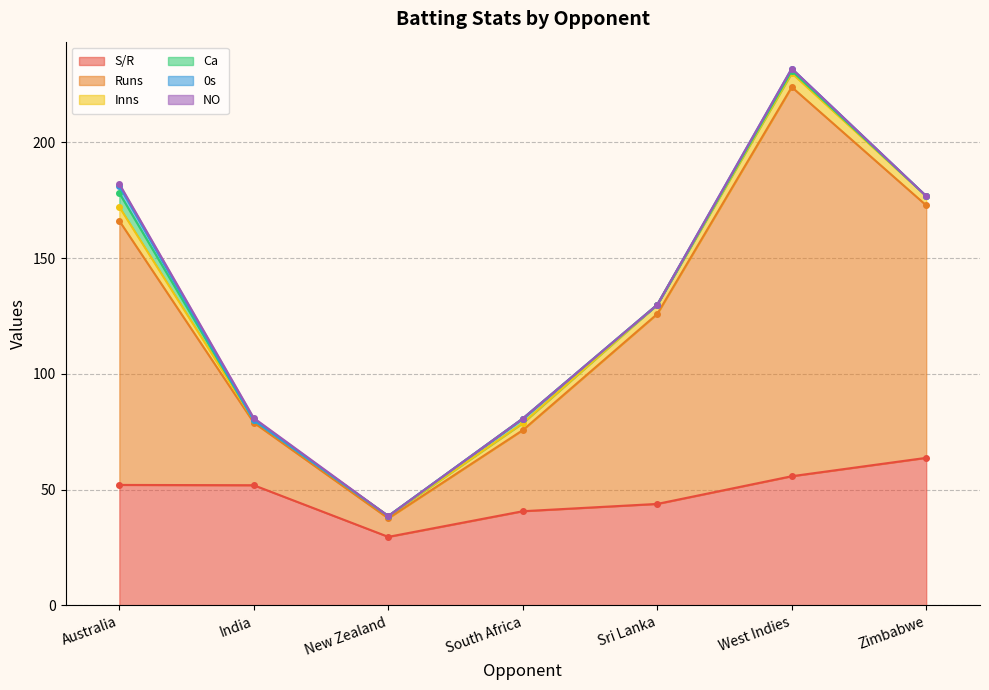

What position from the right is New Zealand?

5